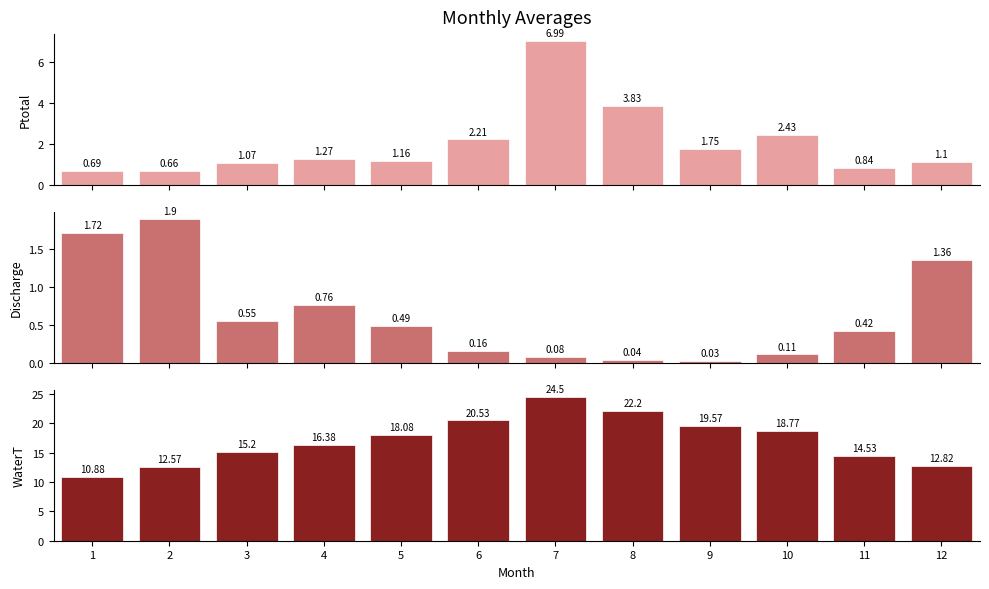

Which series has the largest range (max minus min)?

WaterT